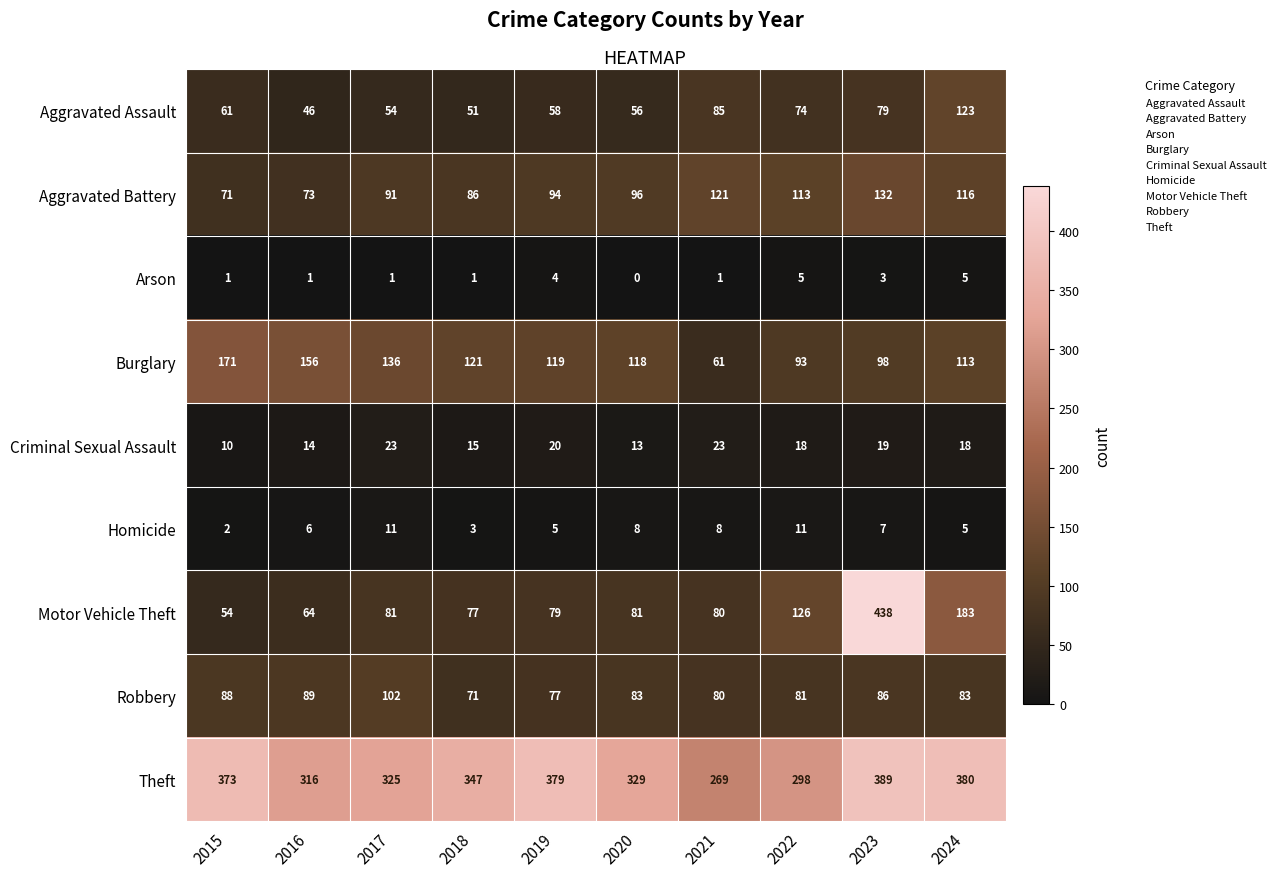

Which series has the largest total across all categories?

Theft